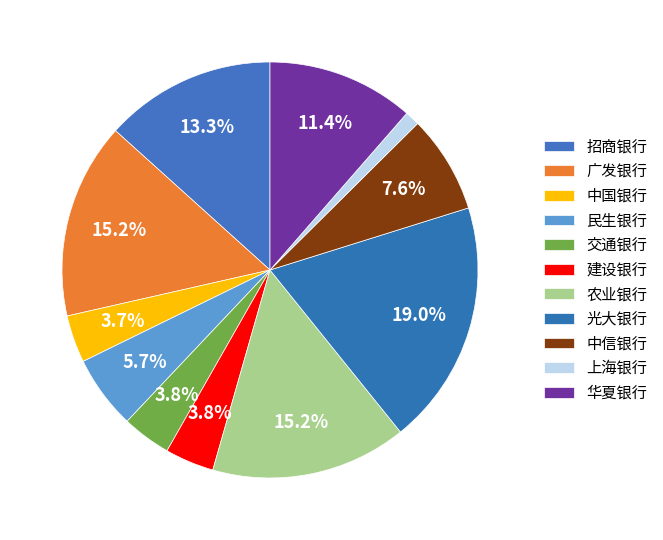

To the nearest percent, what is the combined percentage of 广发银行 and 华夏银行?

27%